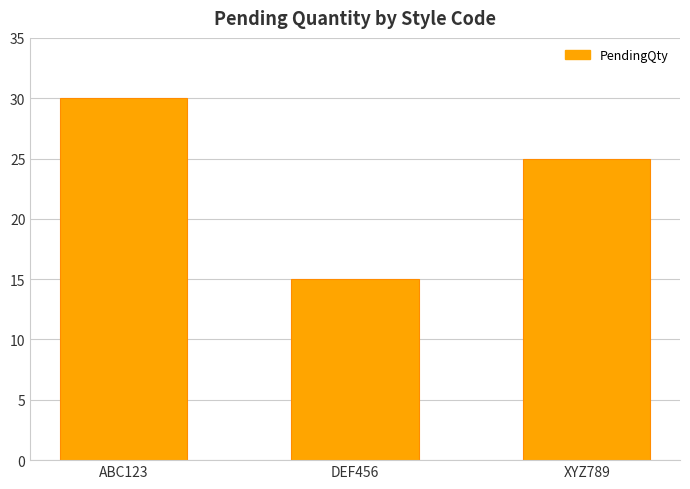

What is the label of the 3rd bar from the left?

XYZ789